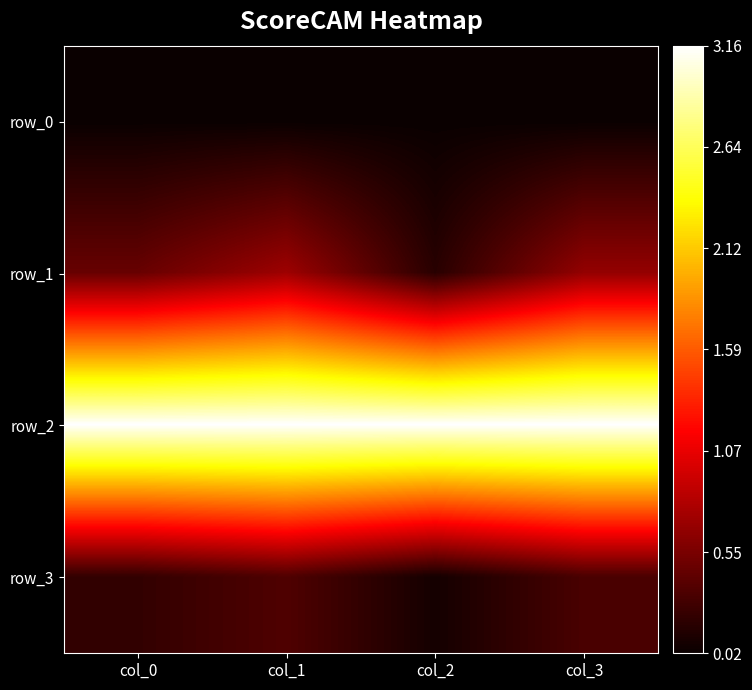

At how many categories does at least one series exceed 0?

4